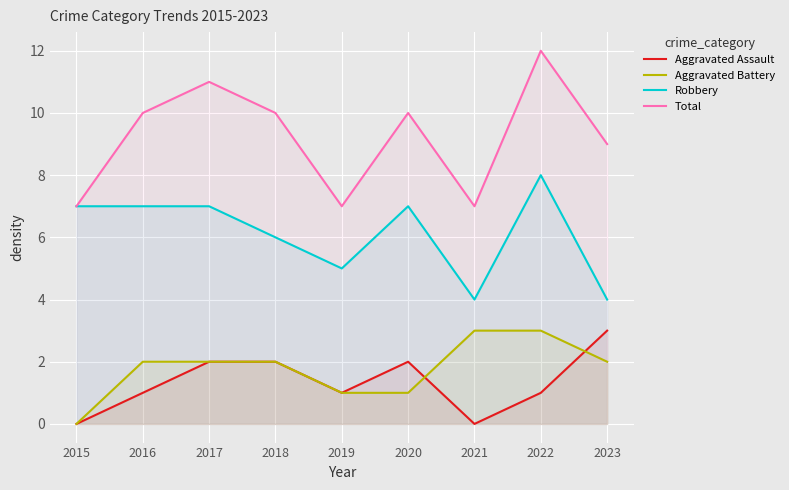

Which category has the lowest value across all series?

2015